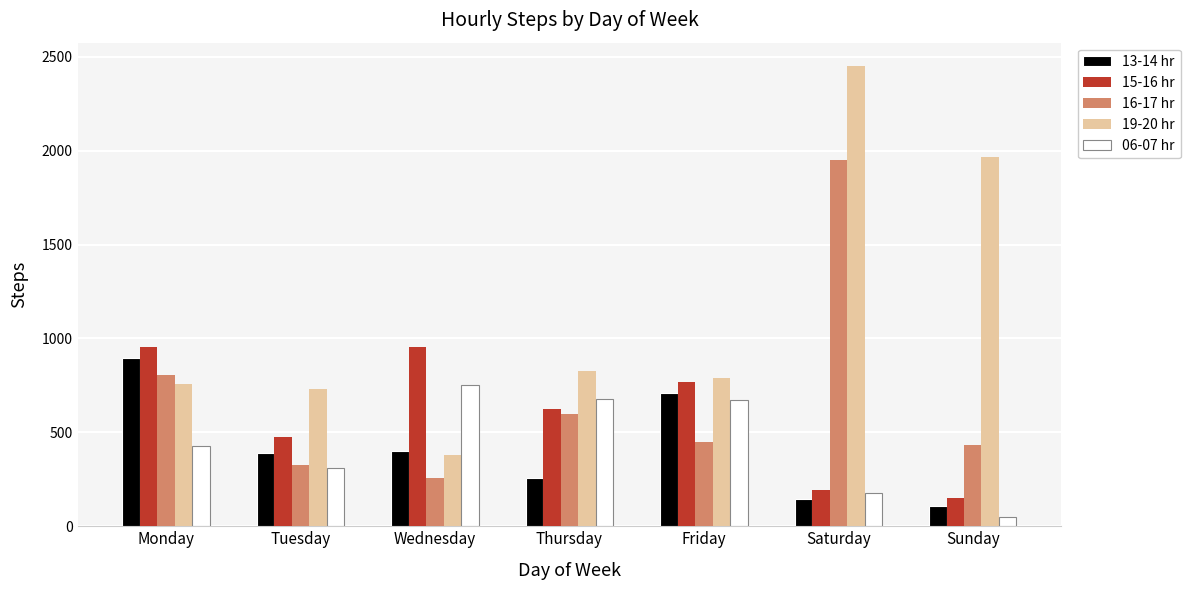

At which category is the sum across all series the highest?

Saturday